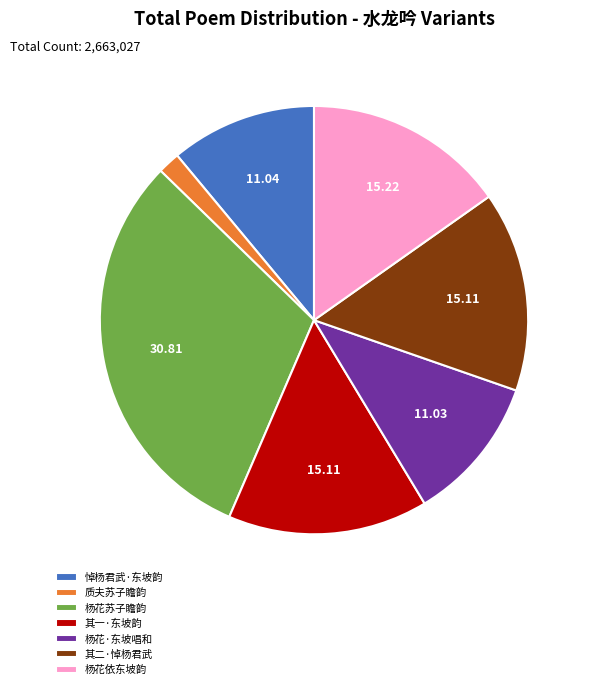

Is there a majority slice in this chart?

No